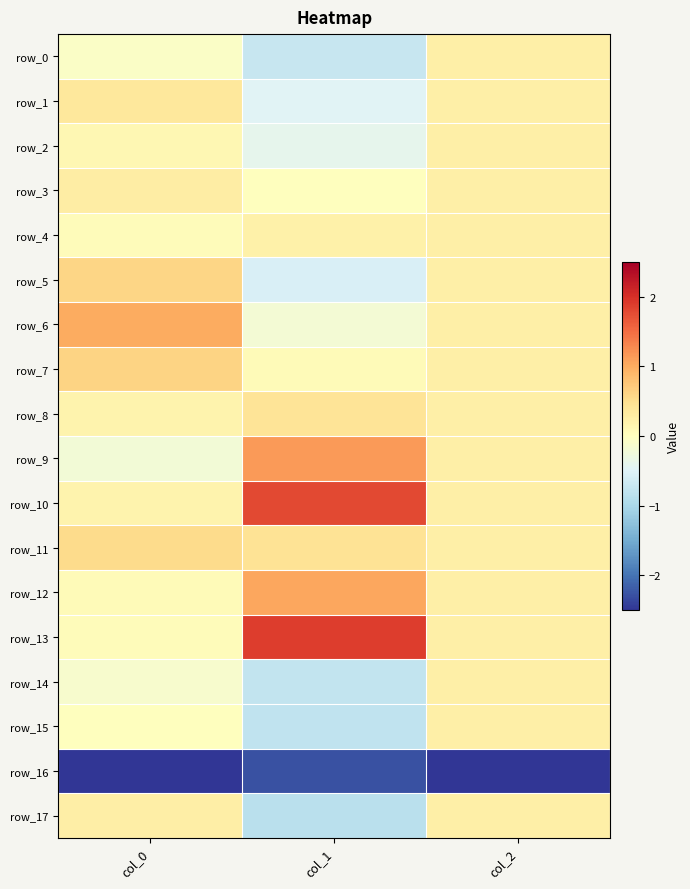

Which series has the largest total across all categories?

row_10